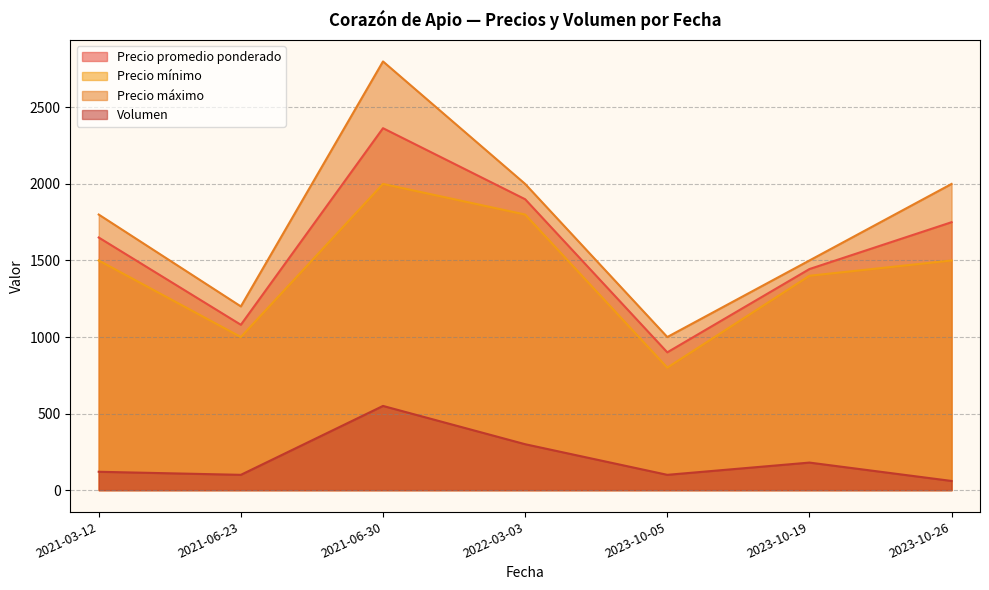

What value does the Volumen series have at 2023-10-05?

100